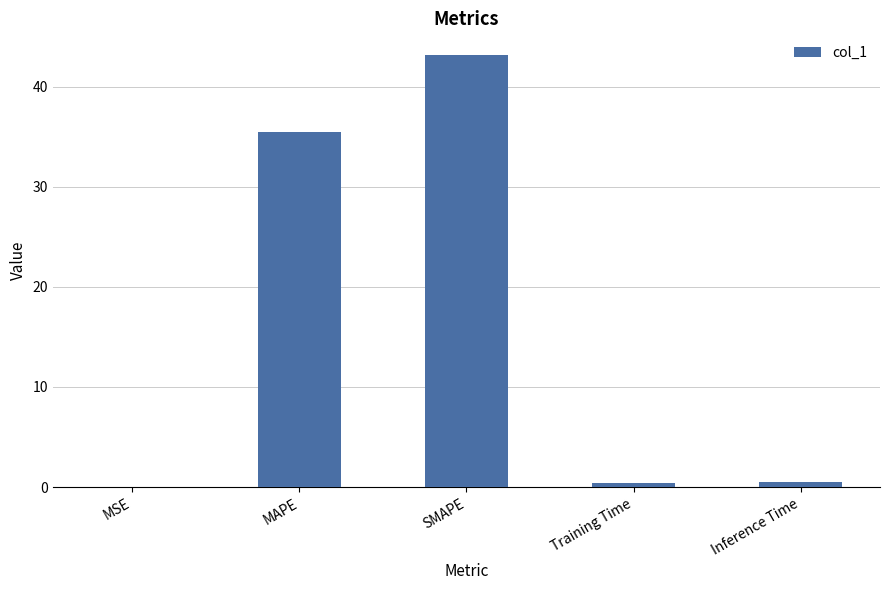

What is the sum of the values at SMAPE and MSE?

43.2